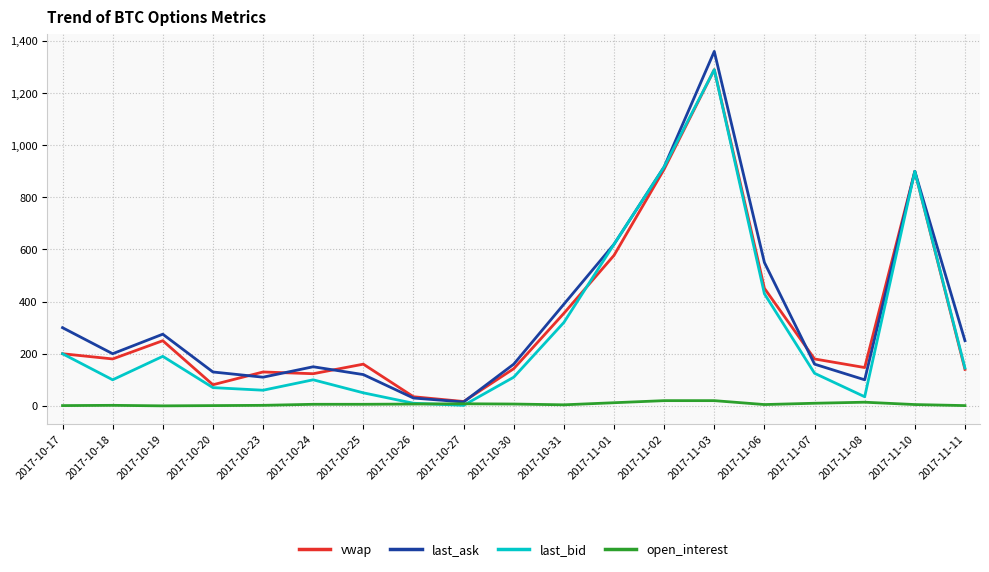

What is the greatest value displayed?

1360.0